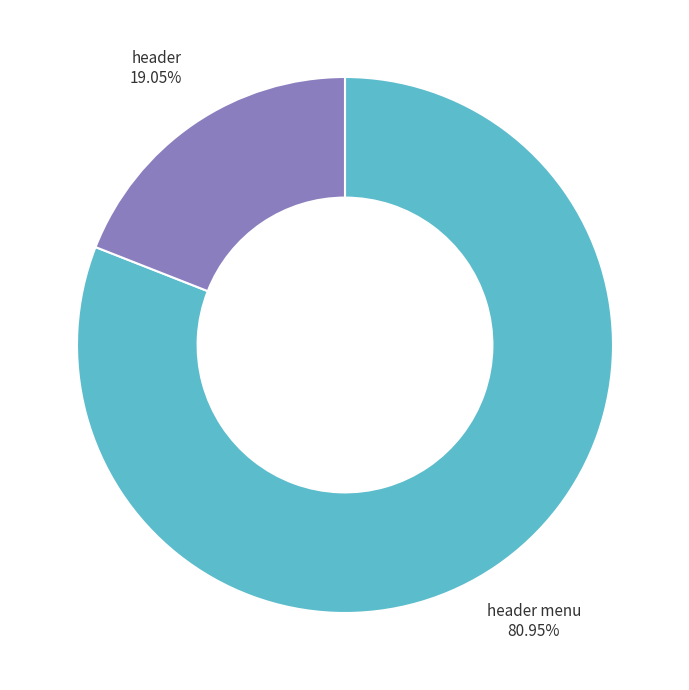

Which category has the biggest portion of the pie?

header menu